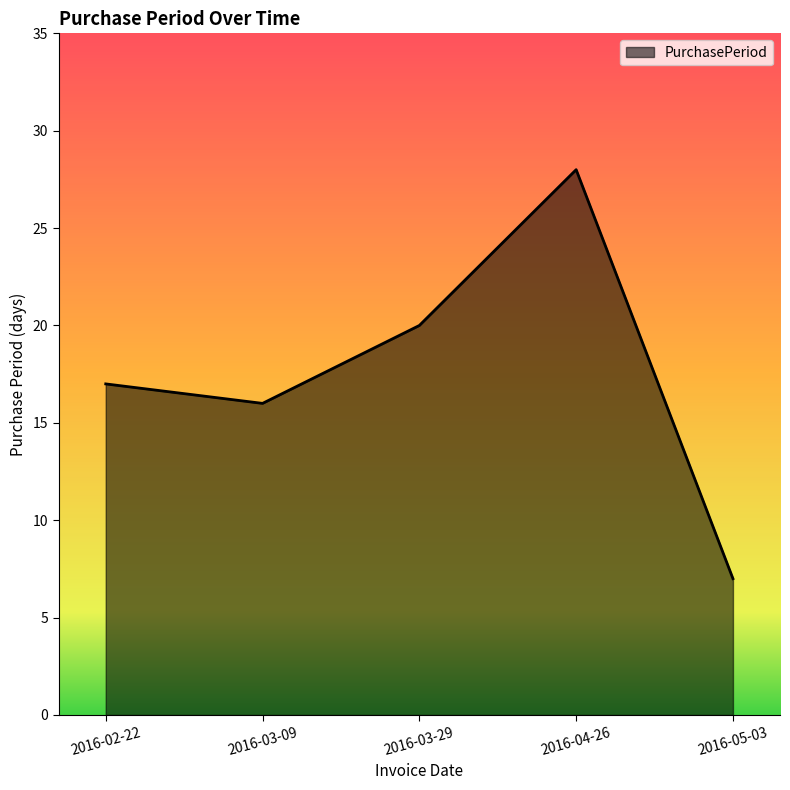

List the labels in order of value, largest first.

2016-04-26, 2016-03-29, 2016-02-22, 2016-03-09, 2016-05-03